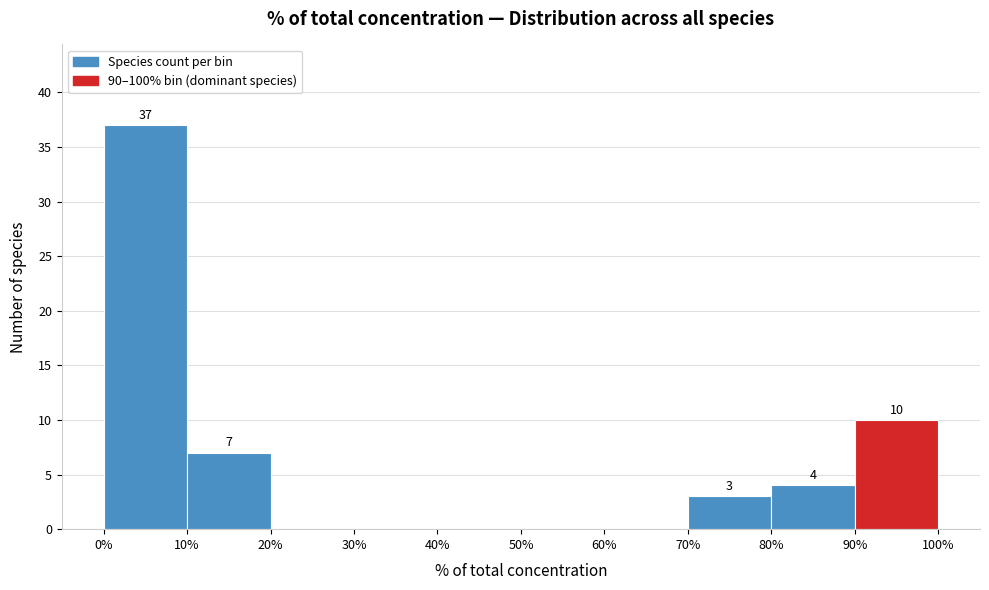

Over which range of the x-axis is the bar tallest?

0% to 10%